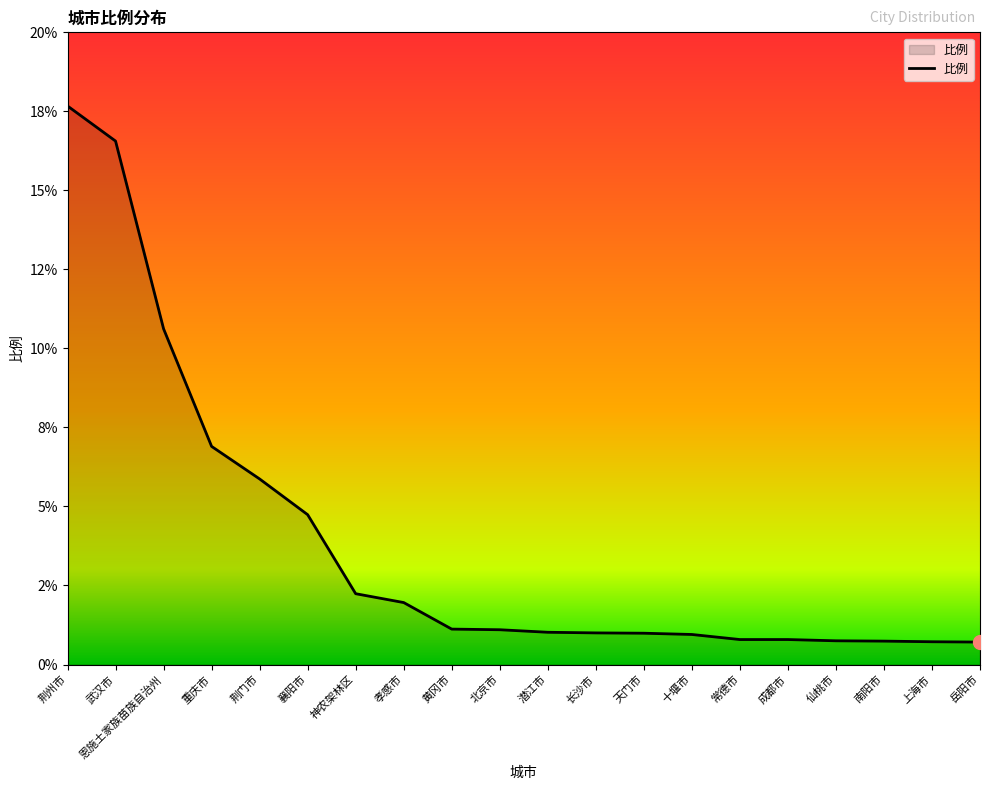

At which category does the chart reach its peak across all series?

荆州市